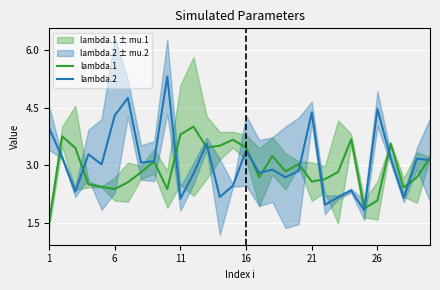

Reading left to right, extract all data points from this chart.

lambda.1: 1.5	3.8	3.5	2.5	2.4	2.4	2.6	2.8	3.1	2.4	3.8	4.0	3.5	3.5	3.7	3.5	2.7	3.2	2.8	3.0	2.6	2.6	2.8	3.7	1.9	2.1	3.6	2.4	2.7	3.2
lambda.2: 4.0	3.2	2.3	3.3	3.0	4.3	4.8	3.1	3.1	5.3	2.1	2.8	3.6	2.2	2.5	3.4	2.8	2.9	2.7	2.9	4.4	2.0	2.2	2.3	1.8	4.5	3.2	2.1	3.2	3.1